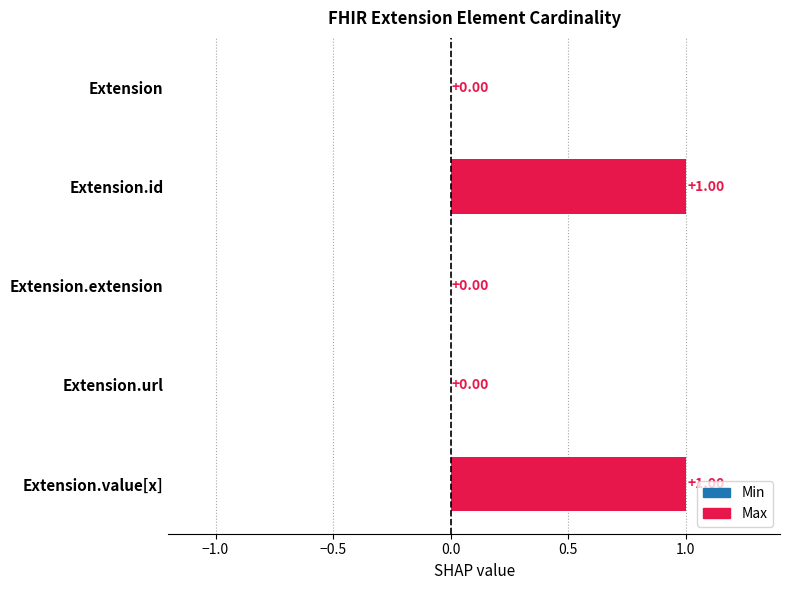

Which has a higher value, Extension or Extension.value[x]?

Extension.value[x]